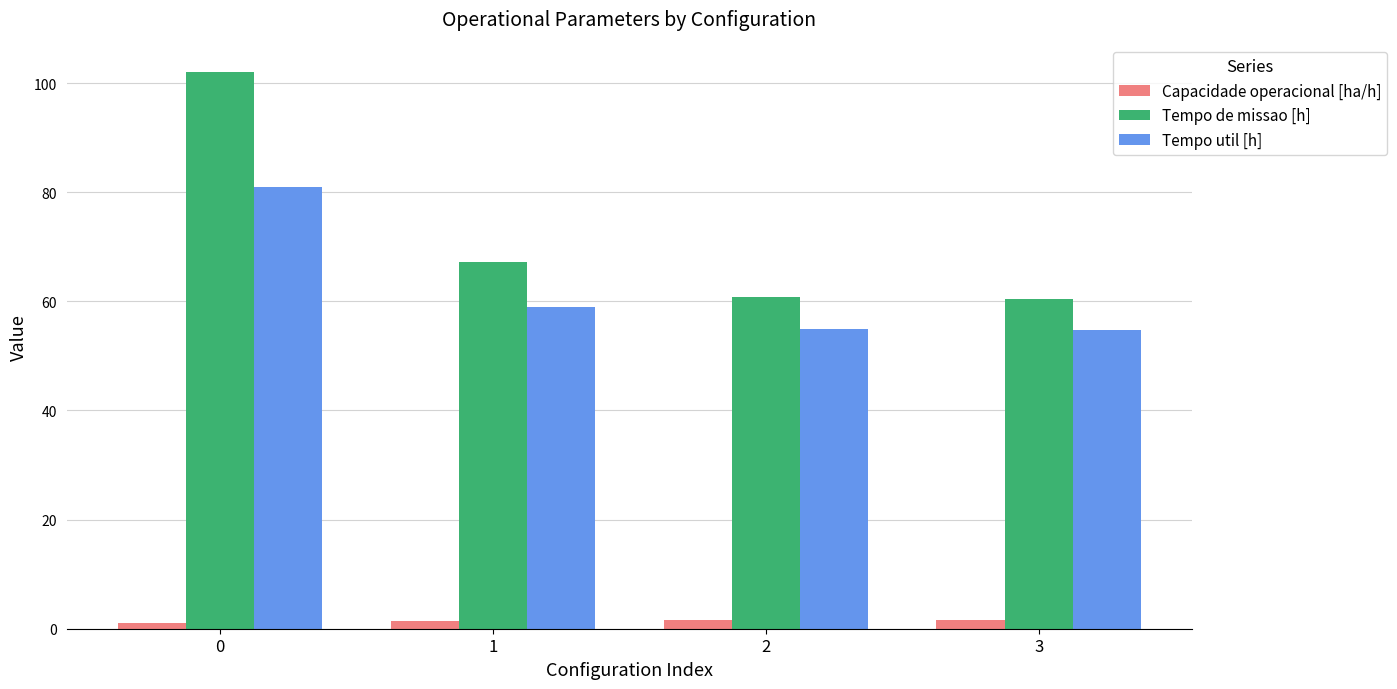

Which series has the widest spread of values?

Tempo de missao [h]